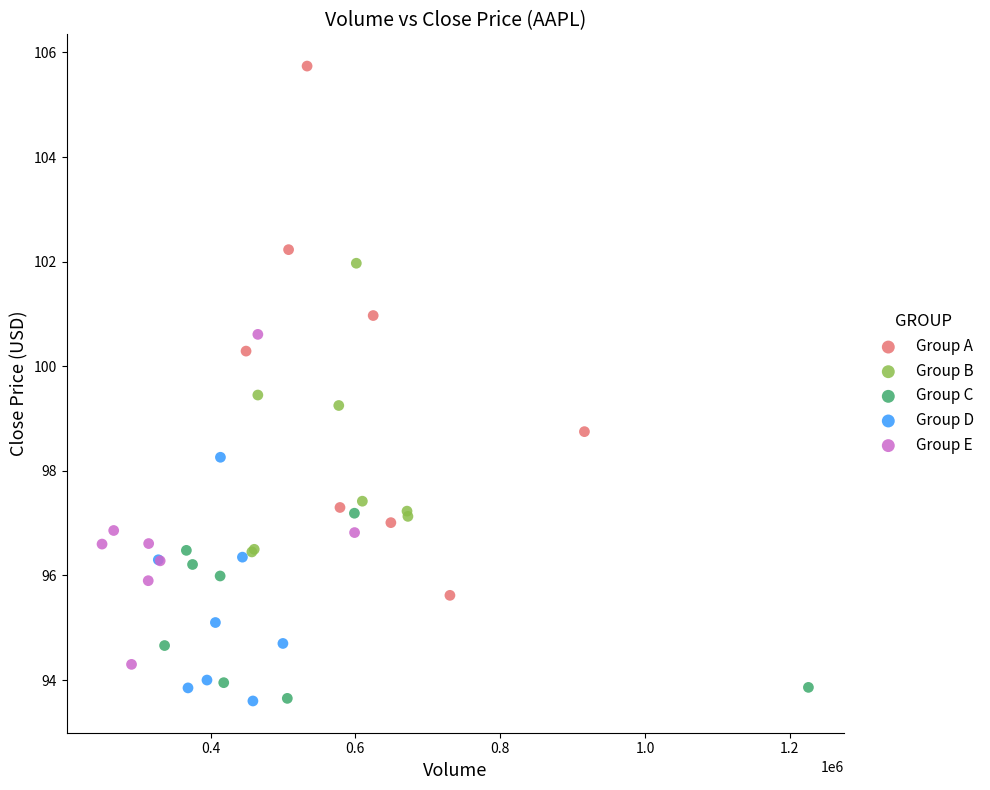

Which series contains the highest Y value?

Group A